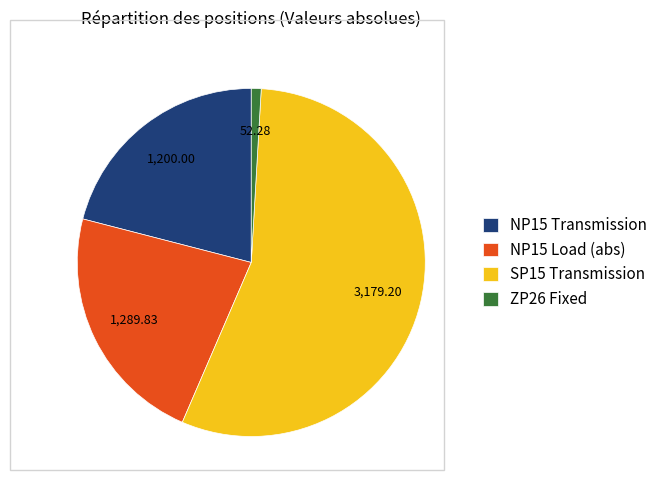

Is SP15 Transmission the majority of the pie?

Yes